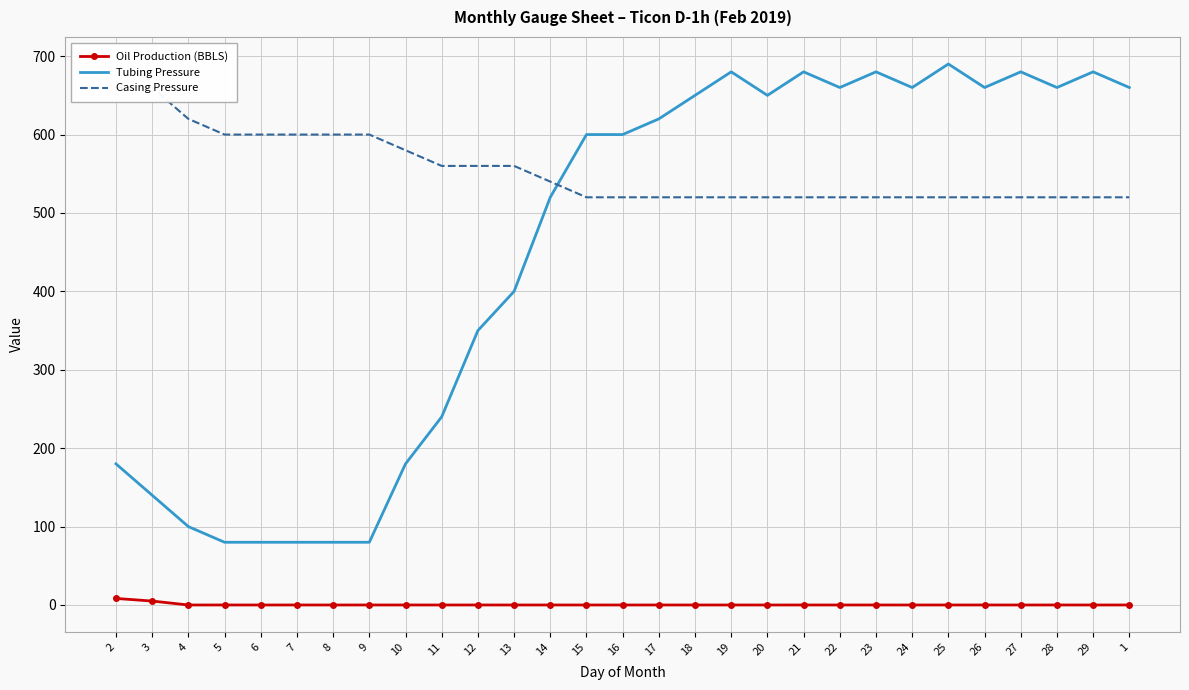

True or false: Tubing Pressure and Oil Production (BBLS) intersect in this chart.

False